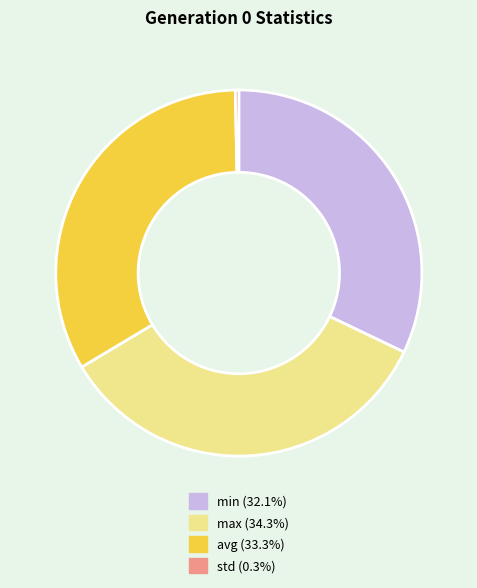

Which category has the biggest portion of the pie?

max